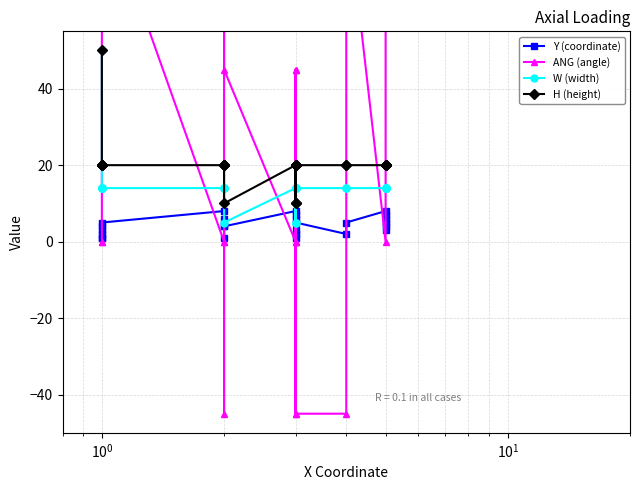

What is the sum of all W (width) values?

373